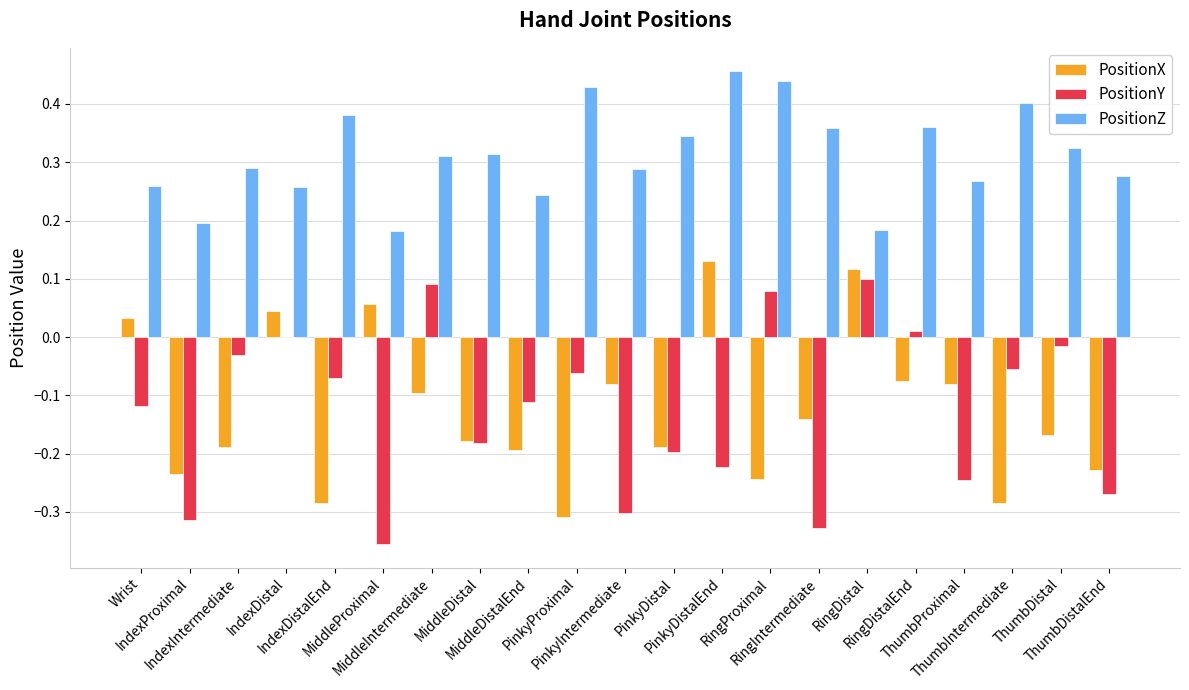

Which series has the largest total across all categories?

PositionZ